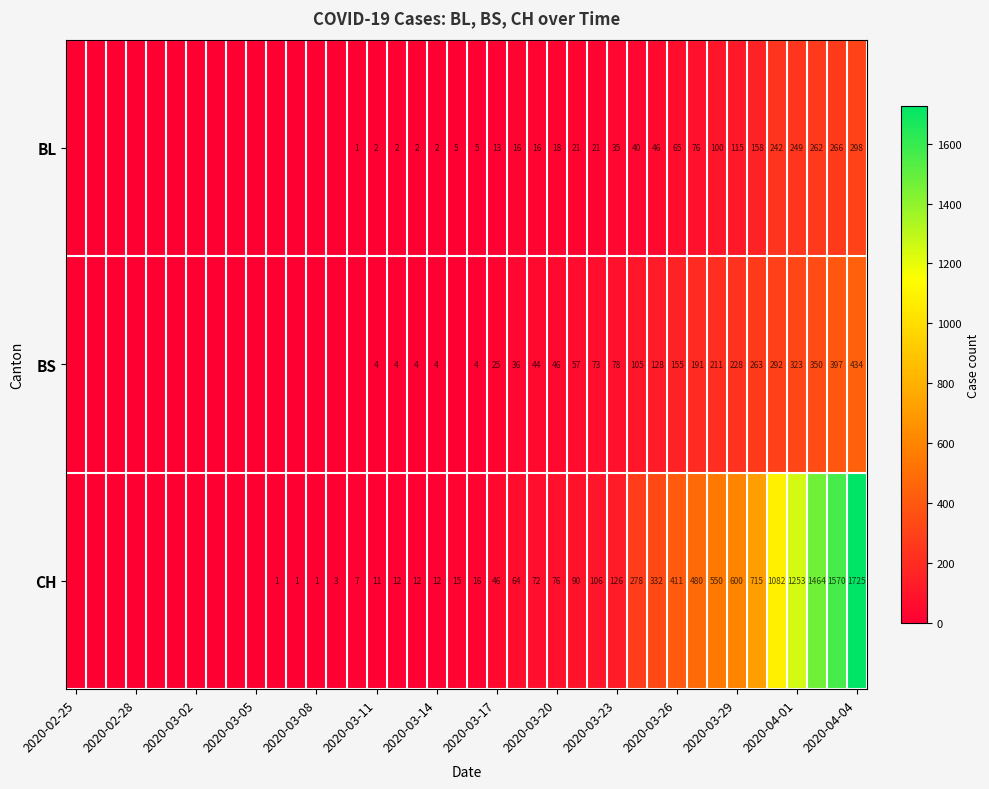

At 2020-03-23, list the series in order from smallest to largest.

BL, BS, CH